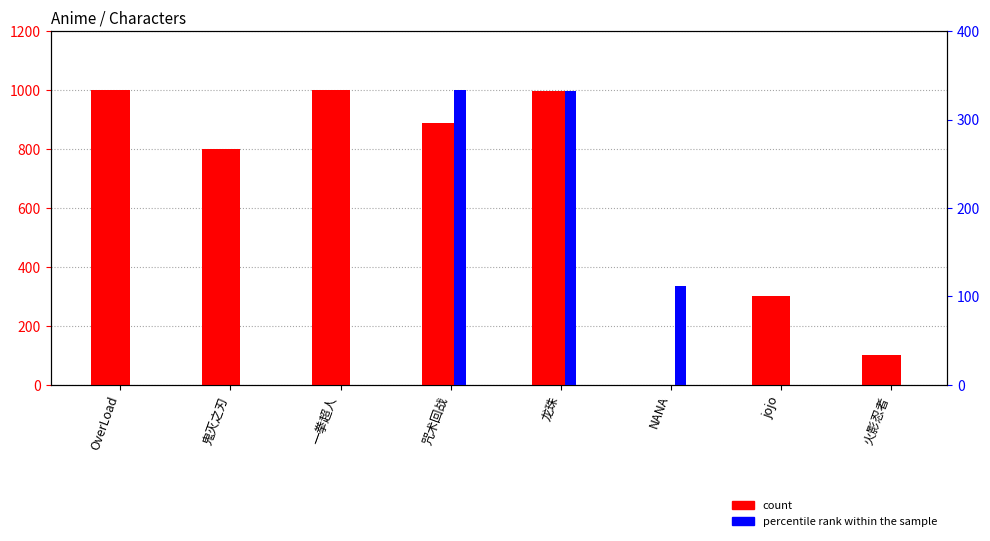

Which category has the highest value in the percentile rank within the sample series?

咒术回战